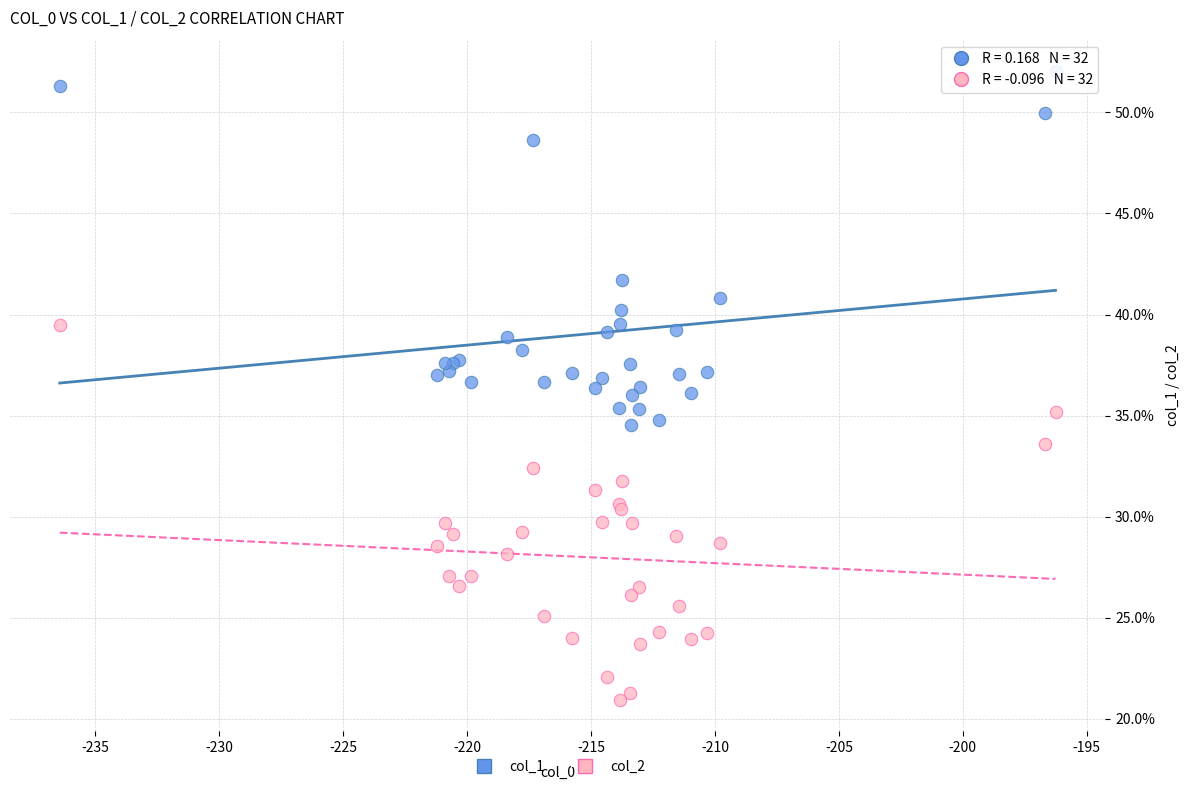

What is the X range (max minus min) for the scatter plot?

40.2